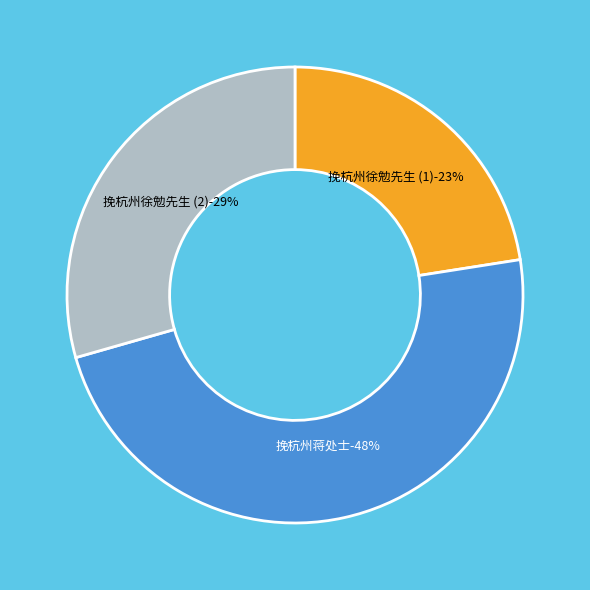

Does 挽杭州徐勉先生 (415786) account for over 50% of the chart?

No